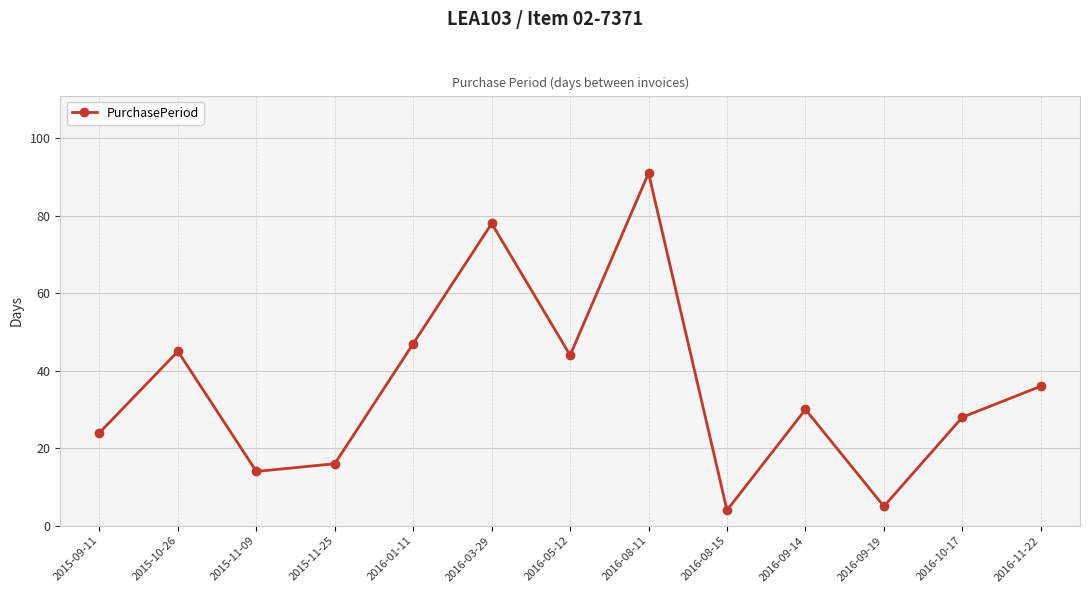

What is the label of the 2nd point from the left?

2015-10-26